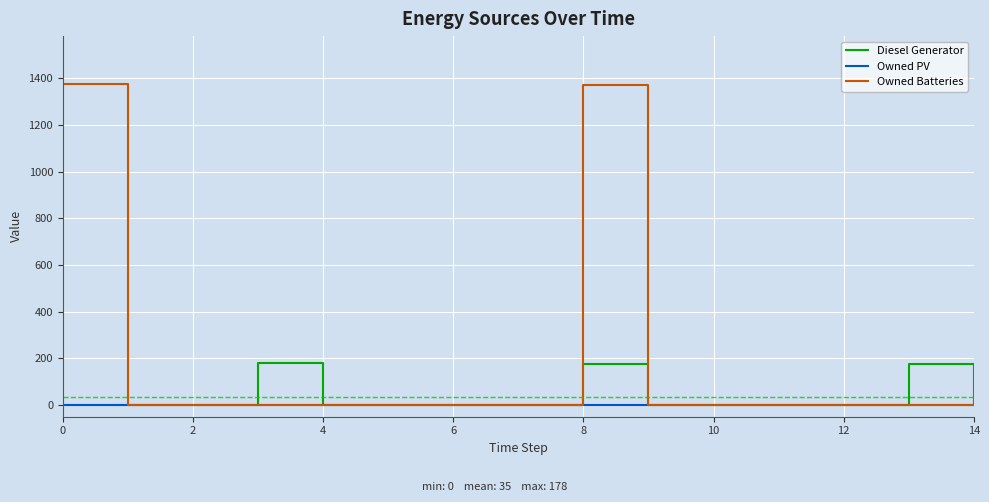

Rank the series by their maximum value, from highest to lowest.

Owned Batteries, Diesel Generator, Owned PV